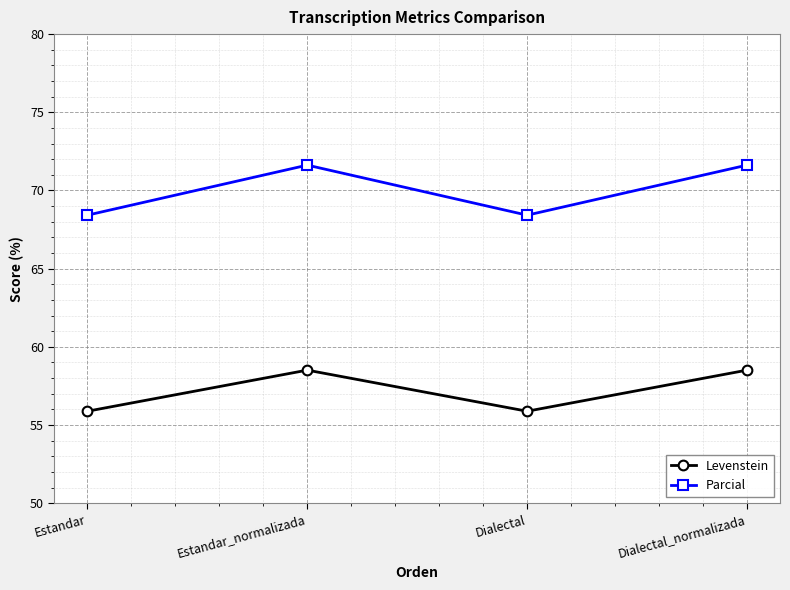

What is the approximate value of Levenstein at Dialectal?

55.9